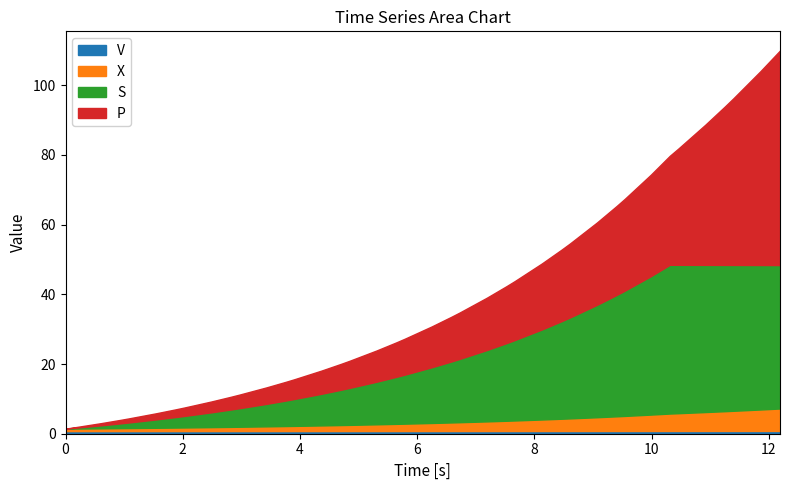

How many categories are shown in the chart?

40